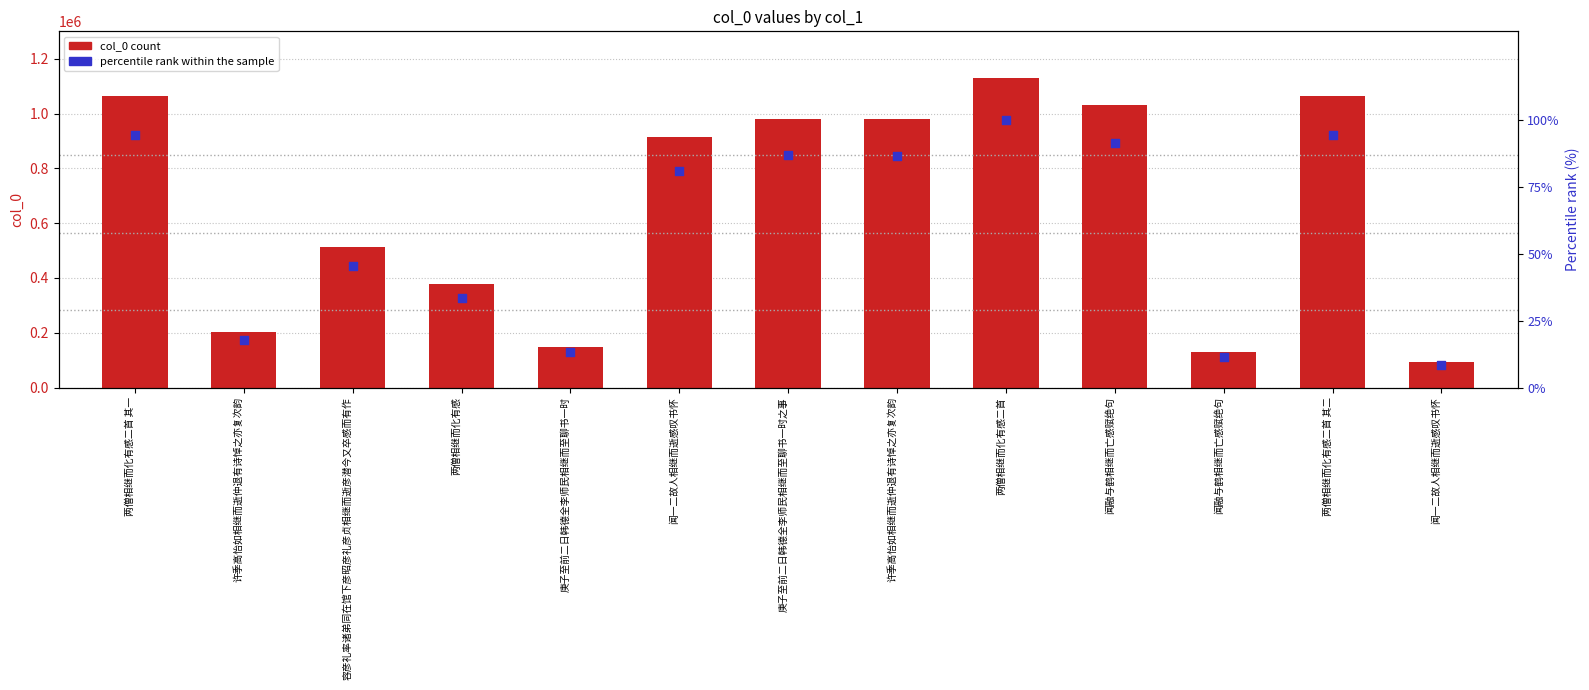

Which series contains the highest Y value?

col_0